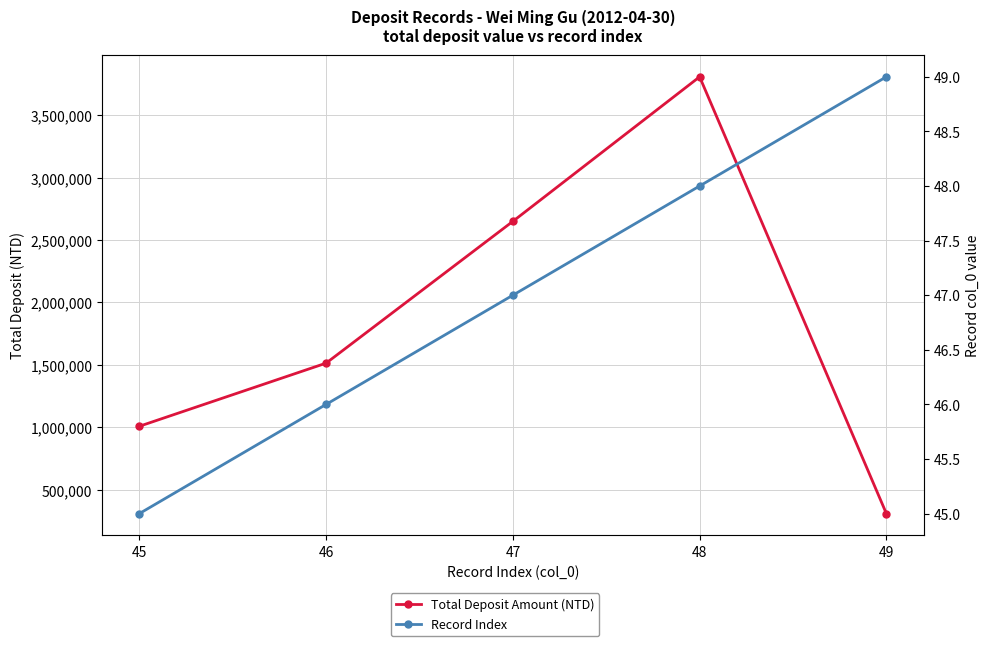

What is the value of the Total Deposit Amount (NTD) point at the 3rd from the left?

2650275